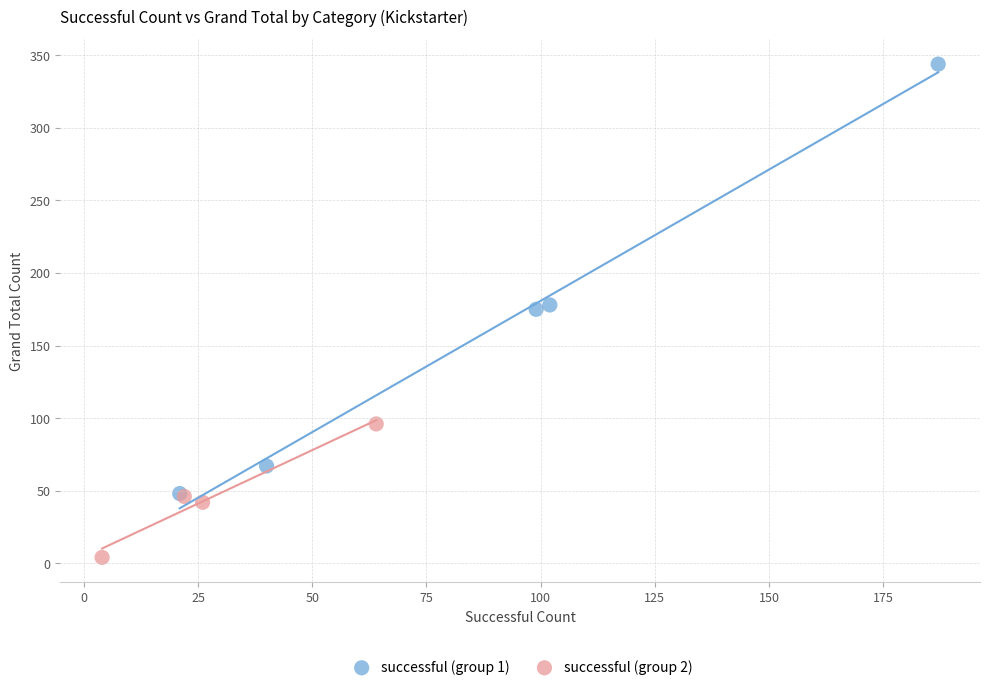

Which series contains the highest Y value?

successful (group 1)